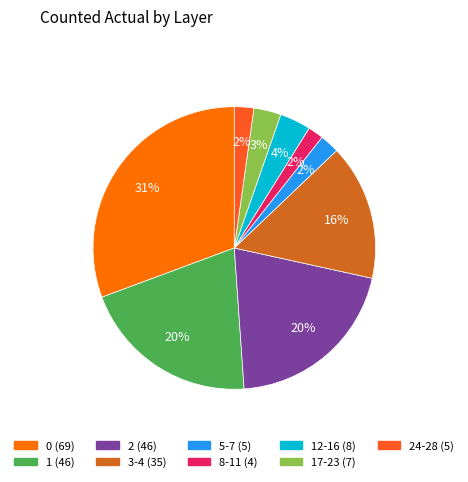

To the nearest percent, what is the difference between the largest and smallest slice percentages?

29%